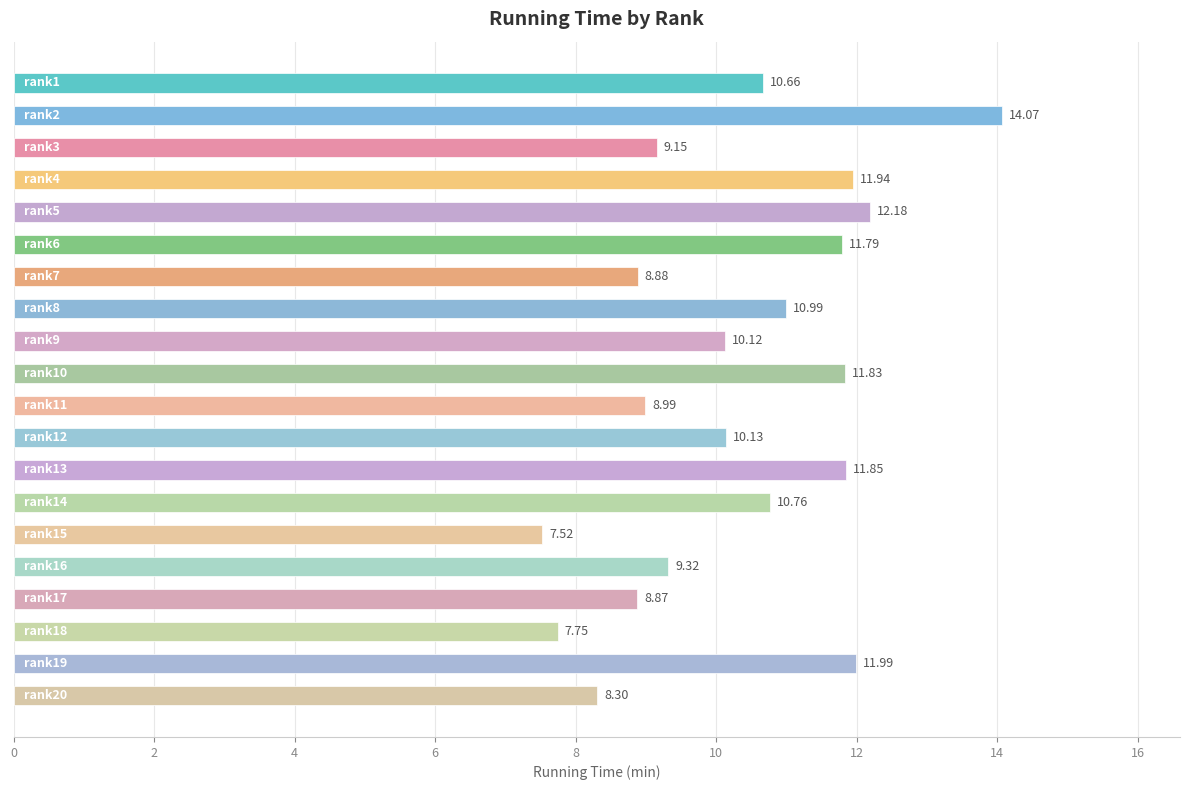

What is the sum of all values?

207.1